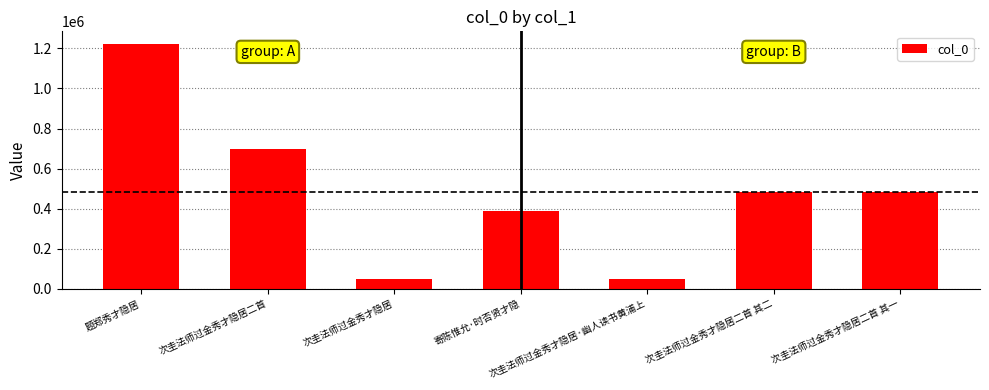

What is the minimum value shown in the chart?

49151